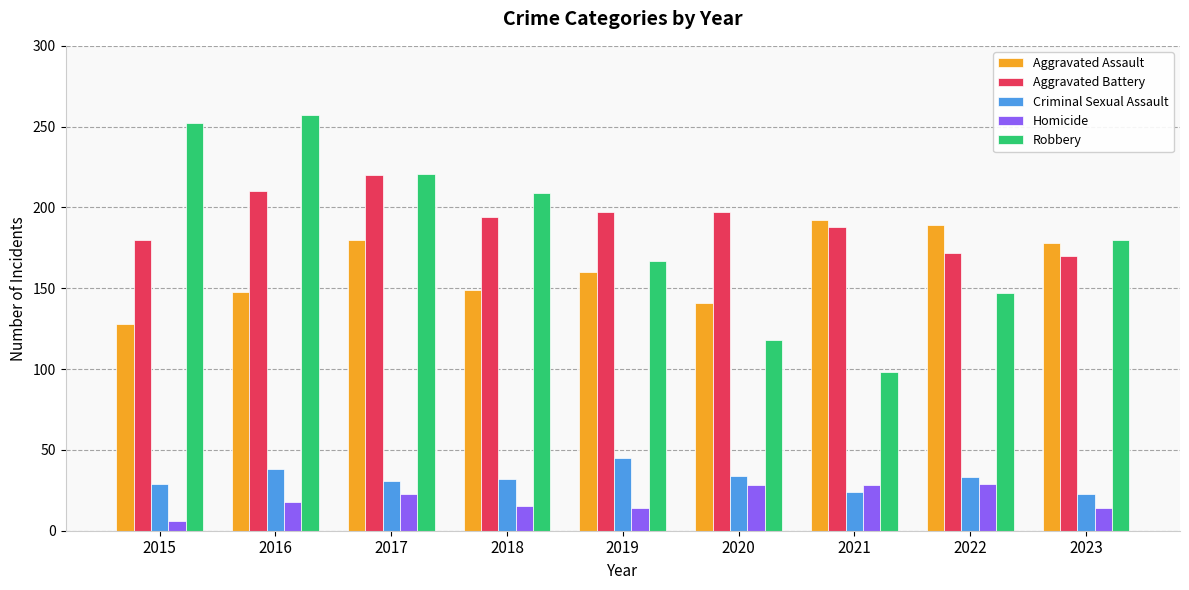

What is the sum of the Aggravated Assault values at 2019 and 2018?

309